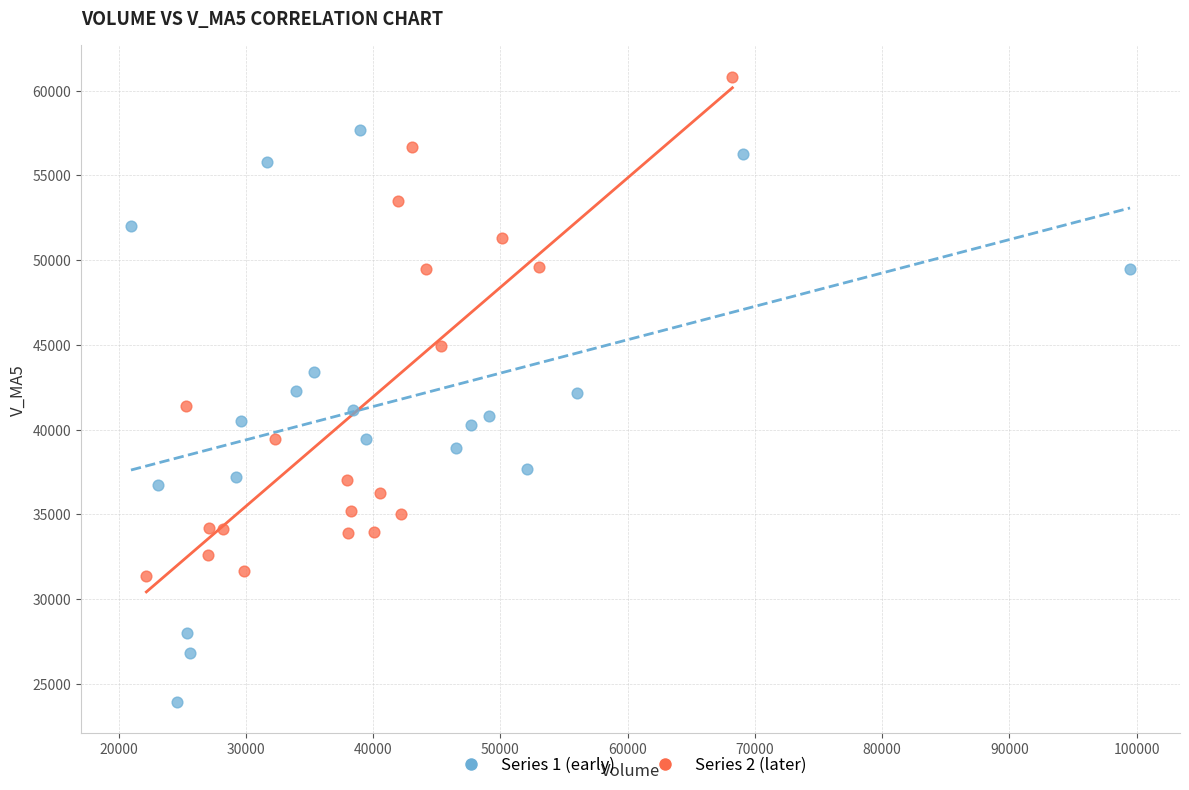

Which series contains the highest Y value?

Series 2 (later)